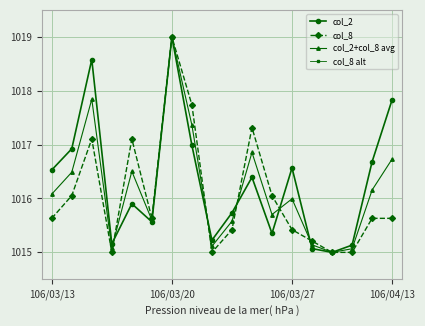

What are all the series names shown in the legend?

col_2, col_8, col_2+col_8 avg, col_8 alt